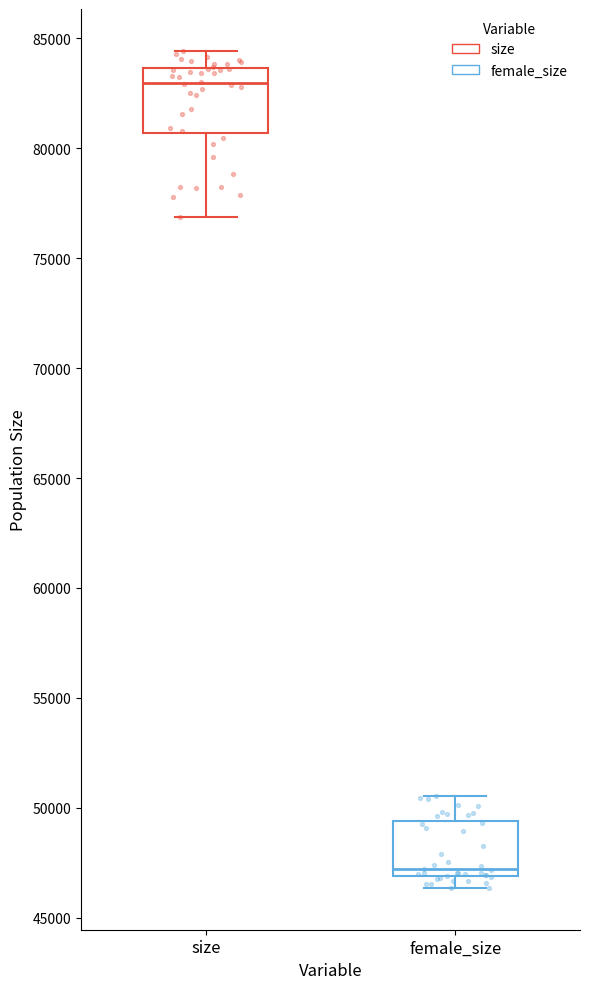

Reading left to right, read every box against the y-axis: the position of its median line, the range the box covers, and the ends of its whiskers. The values are not printed on the chart, so give them approximately, as read against the axis.

size: median 83000, box 80500 to 83500, whiskers 77000 to 84500
female_size: median 47000 (just above the box's lower edge), box 47000 to 49500, whiskers 46500 to 50500